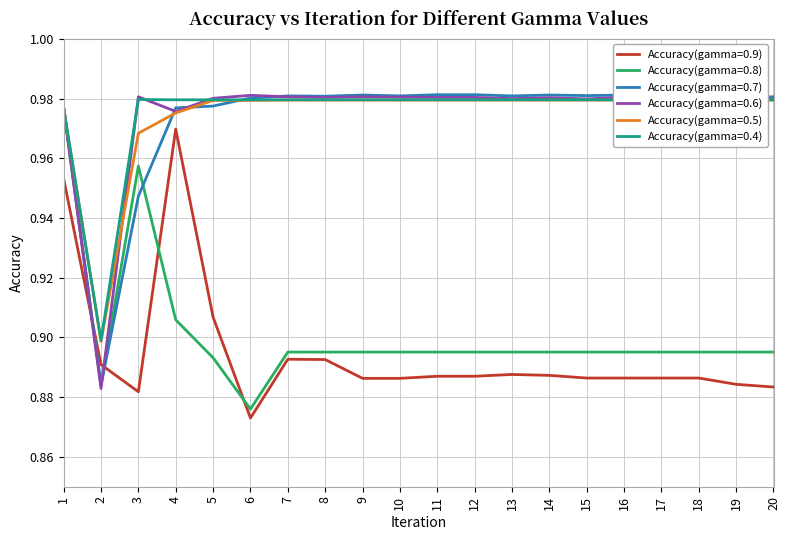

The value of Accuracy(gamma=0.7) at 13 is 1.7. True or false?

False